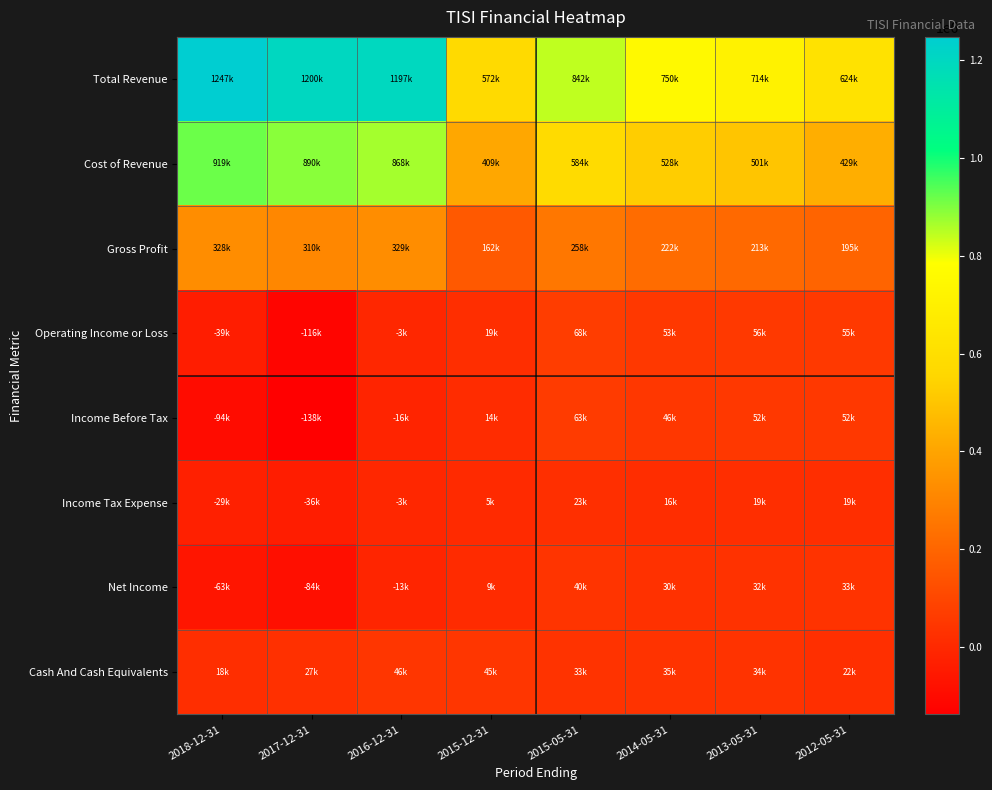

What is the greatest value displayed?

1246900